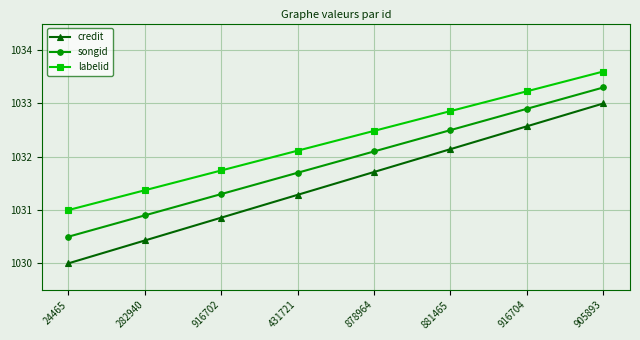

Reading left to right, extract all data points from this chart.

credit: 1030.0	1030.4	1030.9	1031.3	1031.7	1032.1	1032.6	1033.0
songid: 1030.5	1030.9	1031.3	1031.7	1032.1	1032.5	1032.9	1033.3
labelid: 1031.0	1031.4	1031.7	1032.1	1032.5	1032.9	1033.2	1033.6